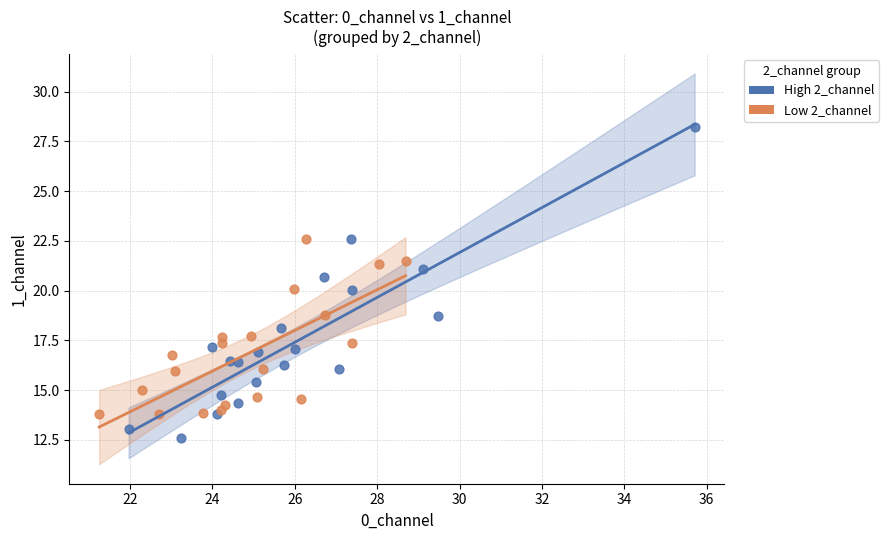

Which series reaches the maximum Y coordinate?

High 2_channel